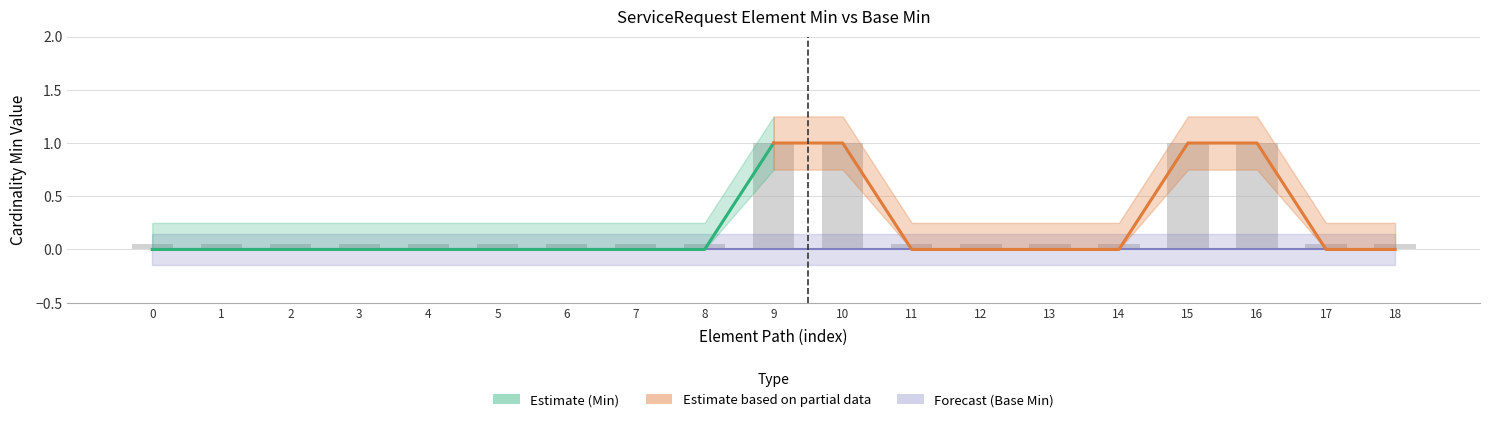

What is the value of the 19th bar from the left?

0.1